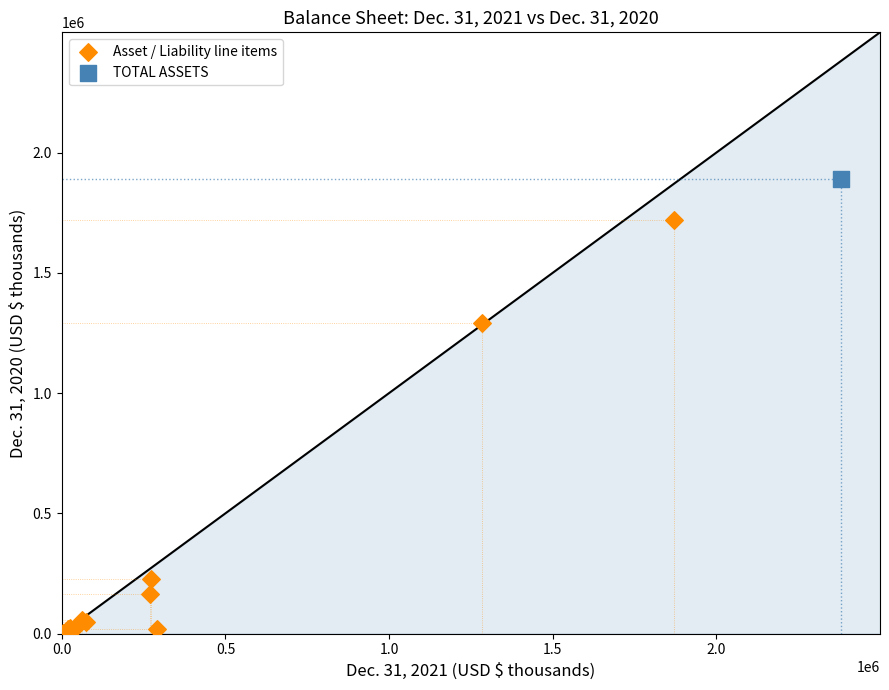

What are all the series names shown in the legend?

Asset / Liability line items, TOTAL ASSETS